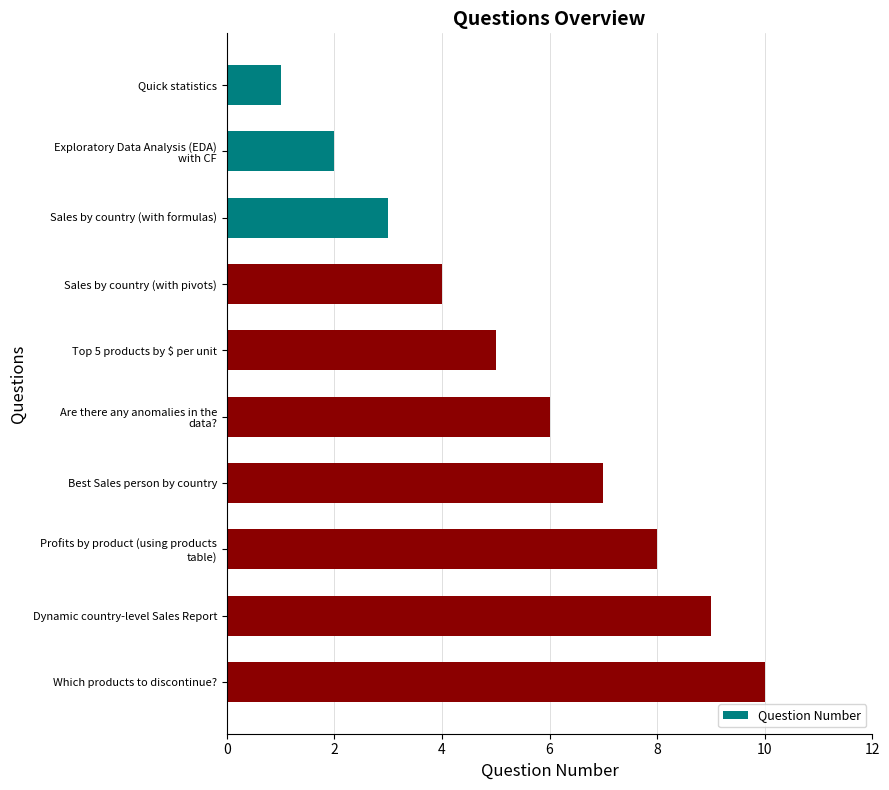

Are the bars grouped side by side (vs. stacked)?

No